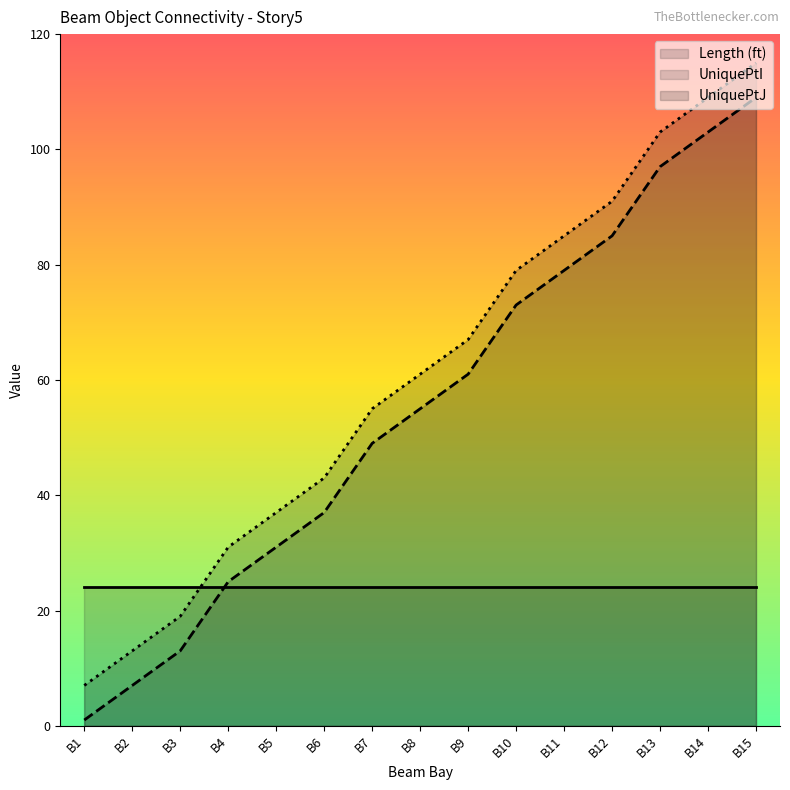

Between B1 and B12, which is larger?

B12